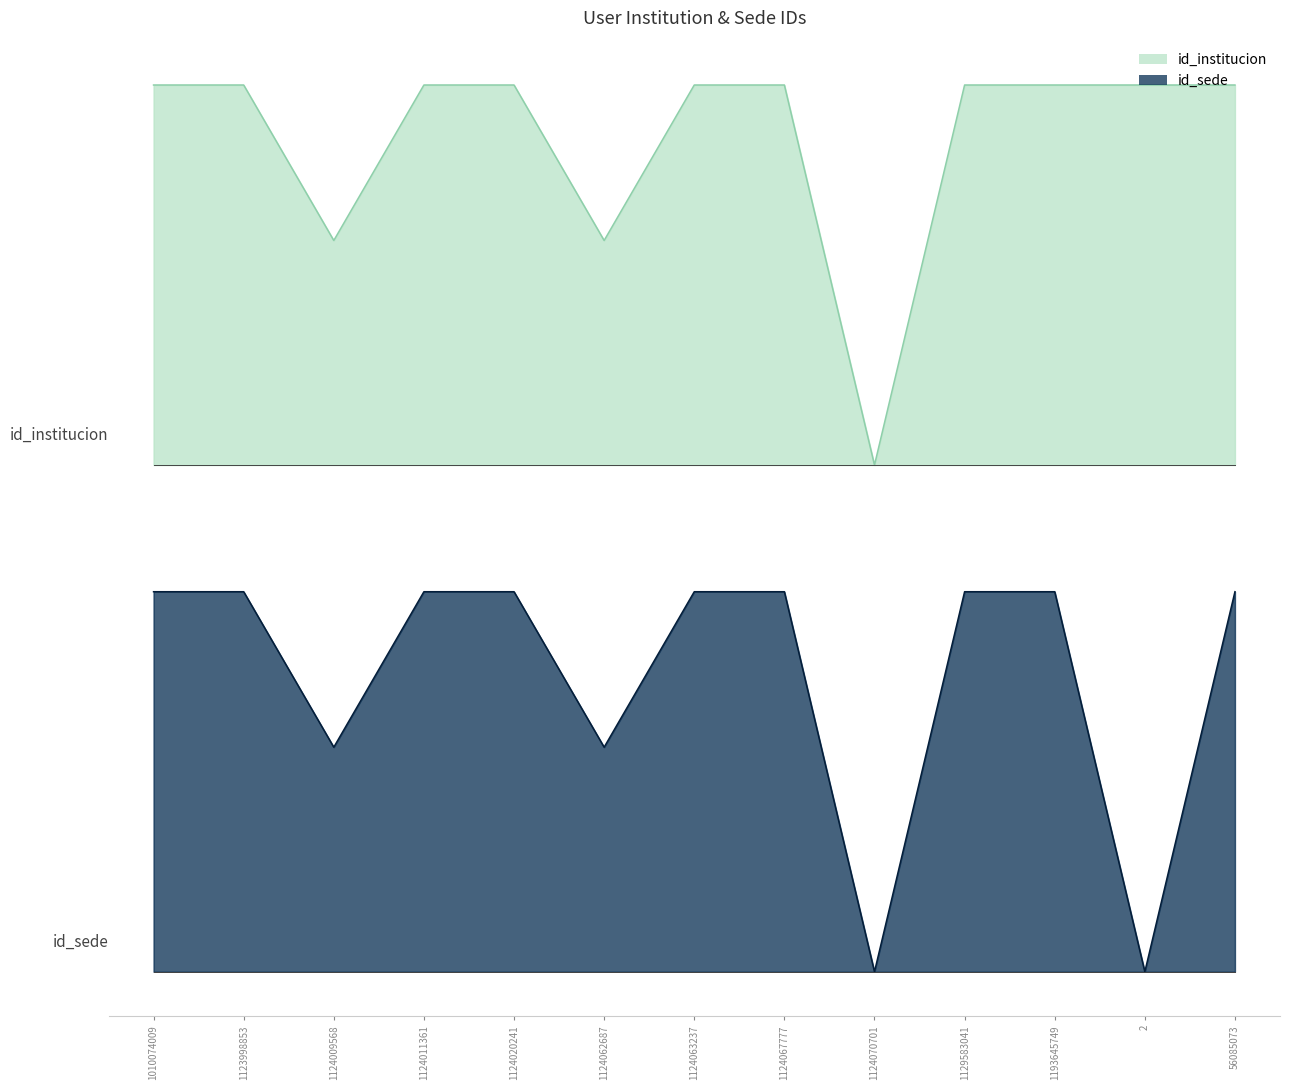

Count the number of categories in the chart.

13